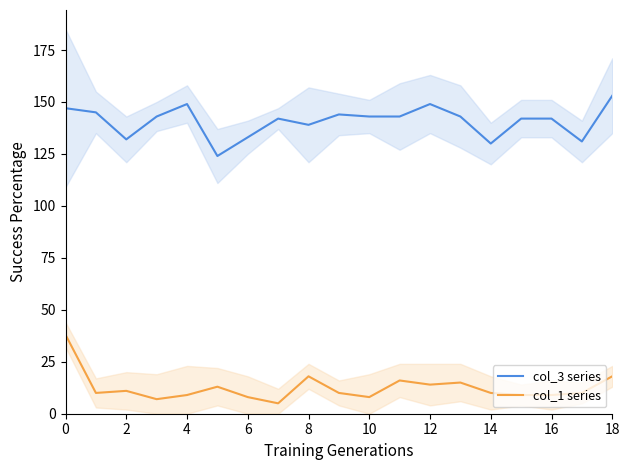

True or false: col_3 series and col_1 series intersect in this chart.

False